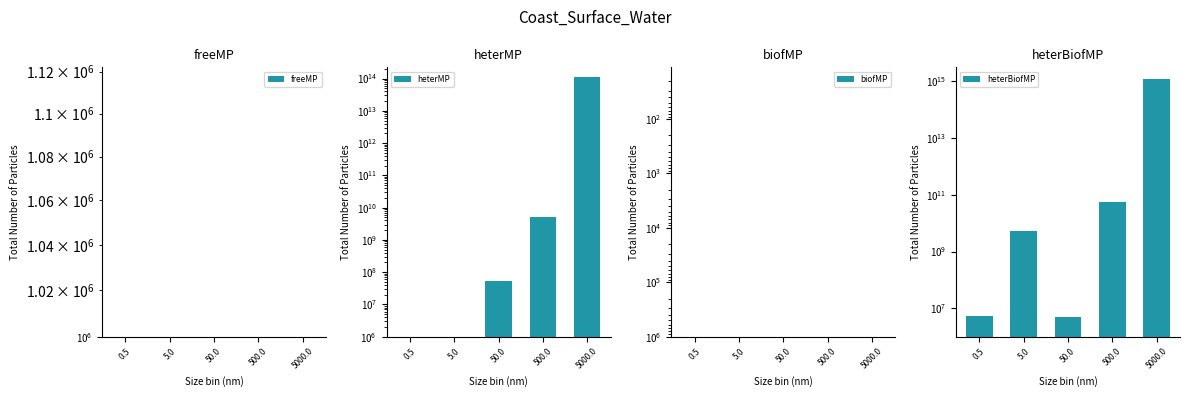

What is the maximum value shown in the chart?

1183300000000000.0